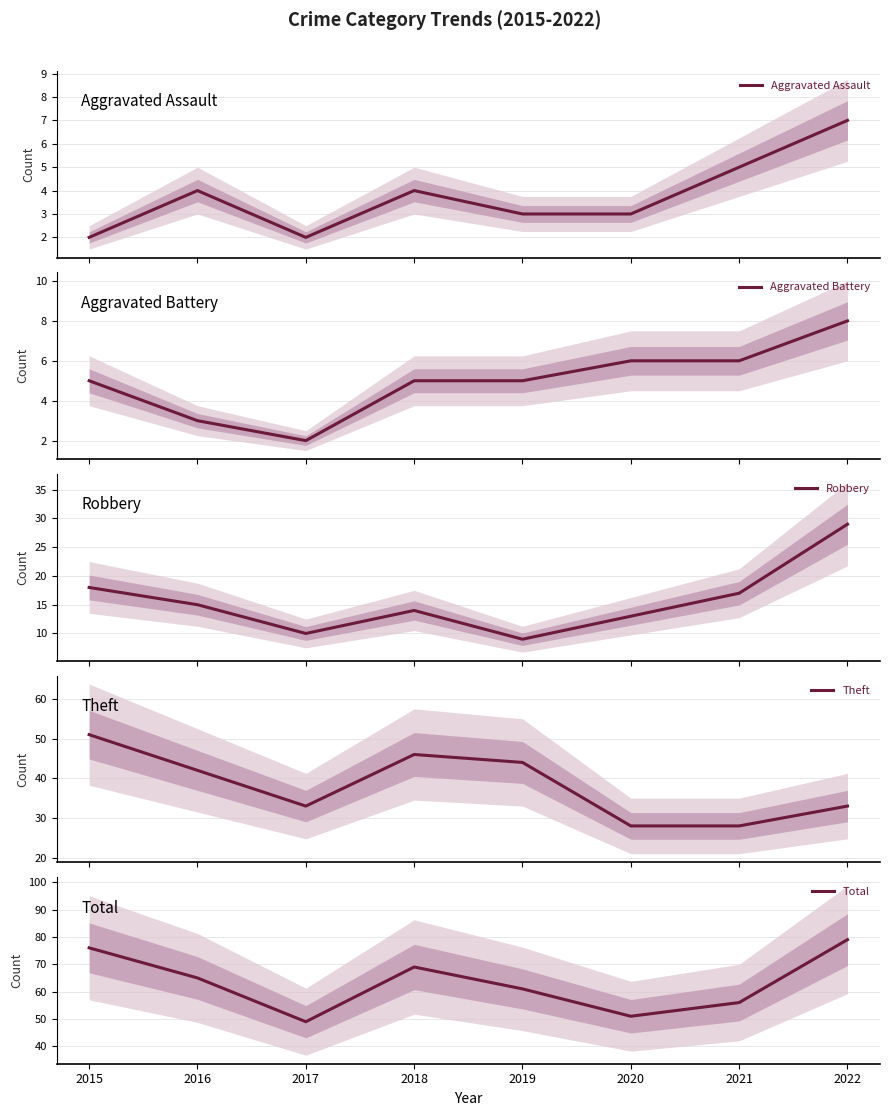

What is the total value across all series at 2017?

96